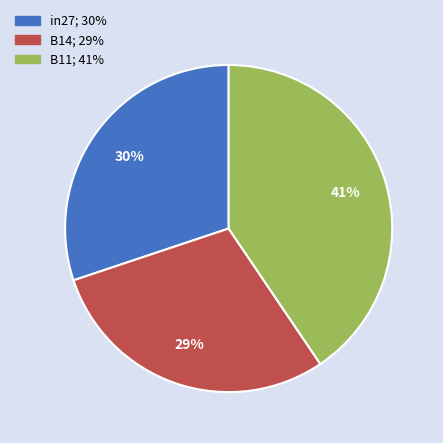

What percentage is the in27 slice, to the nearest percent?

30%